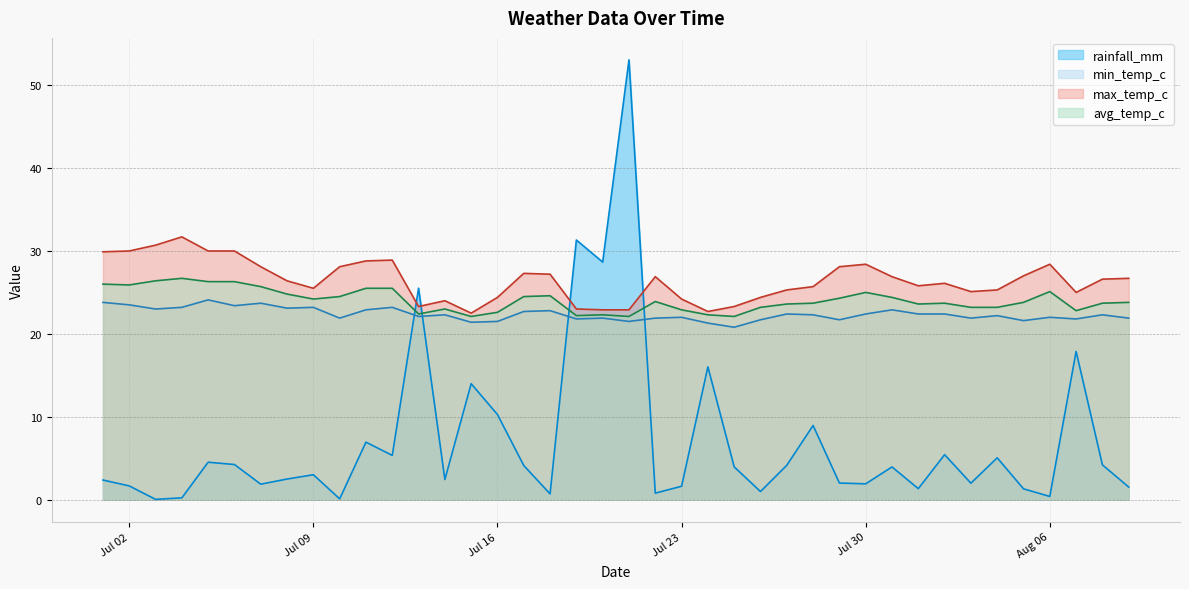

At which category does avg_temp_c reach its first local peak?

2024-07-04